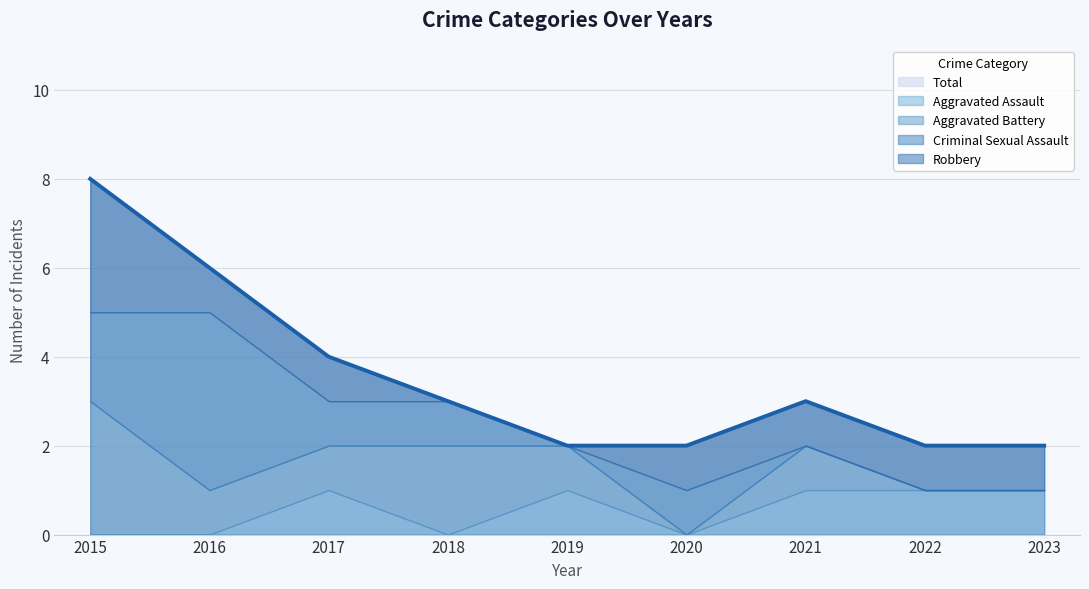

Where do Aggravated Assault and Robbery first cross each other?

2019 and 2020